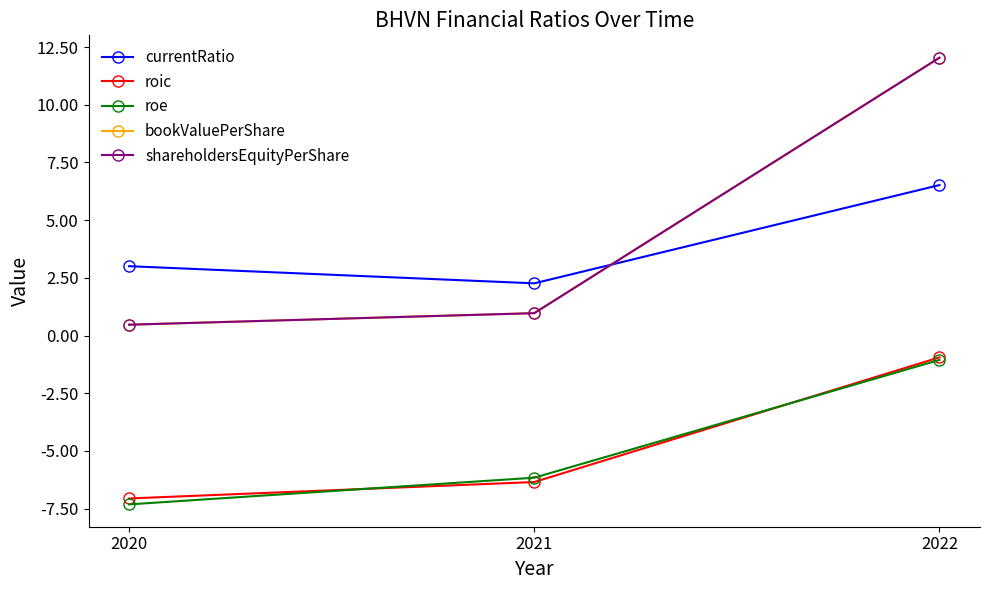

Does the chart have visible grid lines?

No